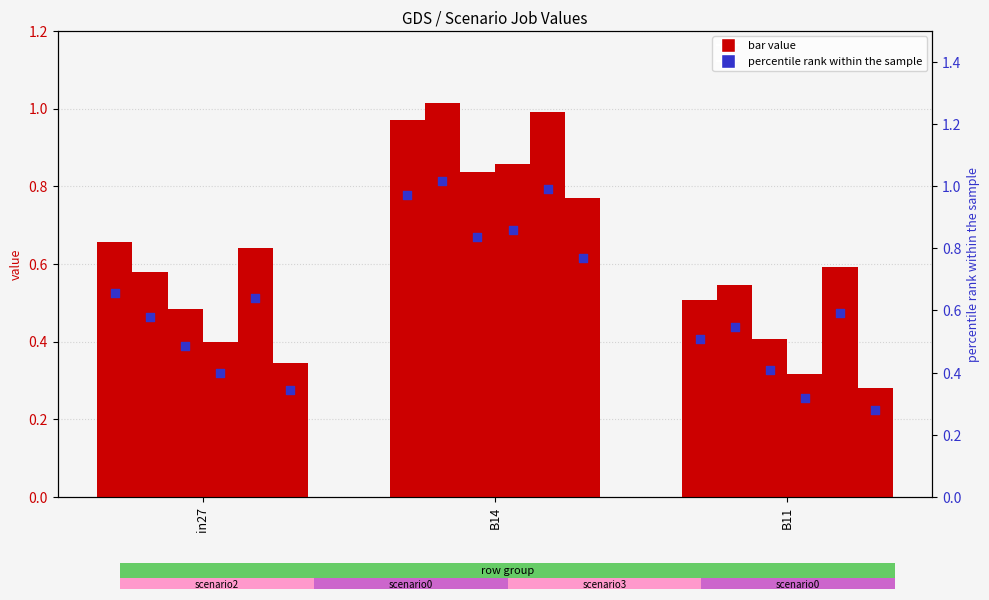

Between B11 and B14, which is larger?

B14